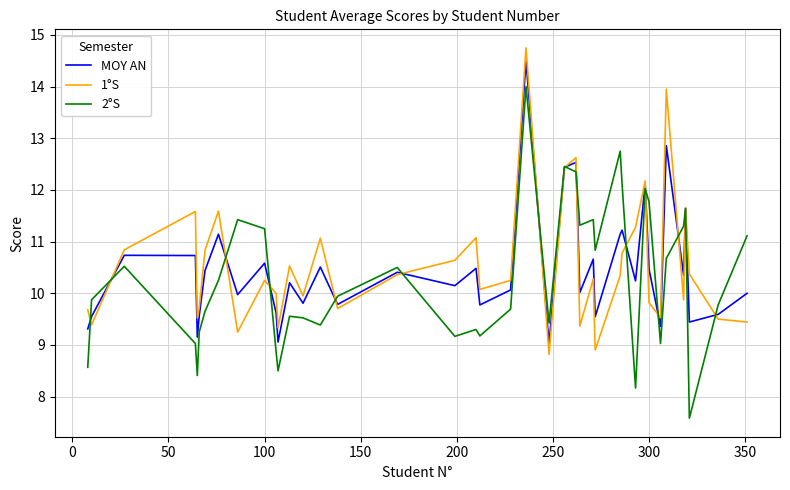

Which series has the widest spread of values?

2°S